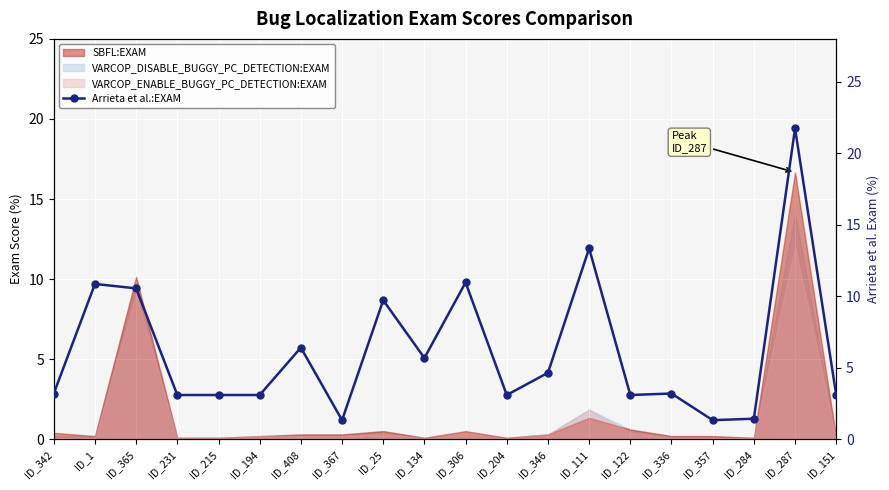

At which label does VARCOP_DISABLE_BUGGY_PC_DETECTION:EXAM reach its peak?

ID_287